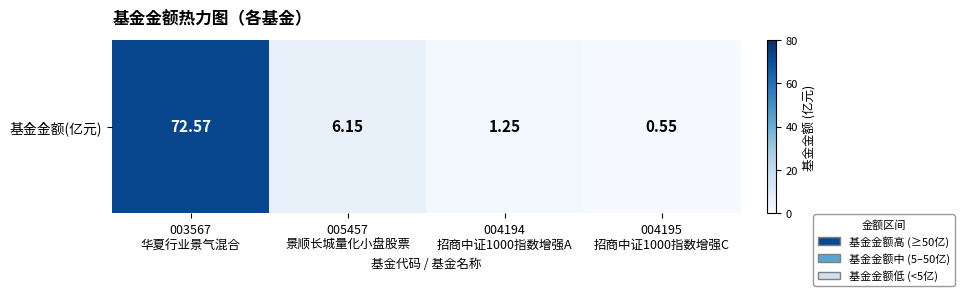

At which label is the value closest to 36?

005457
景顺长城量化小盘股票